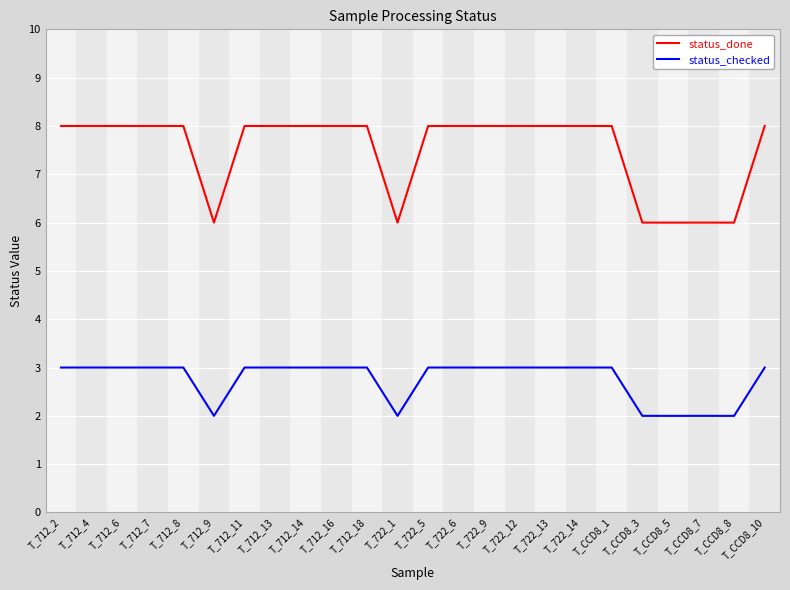

True or false: status_done and status_checked intersect in this chart.

False